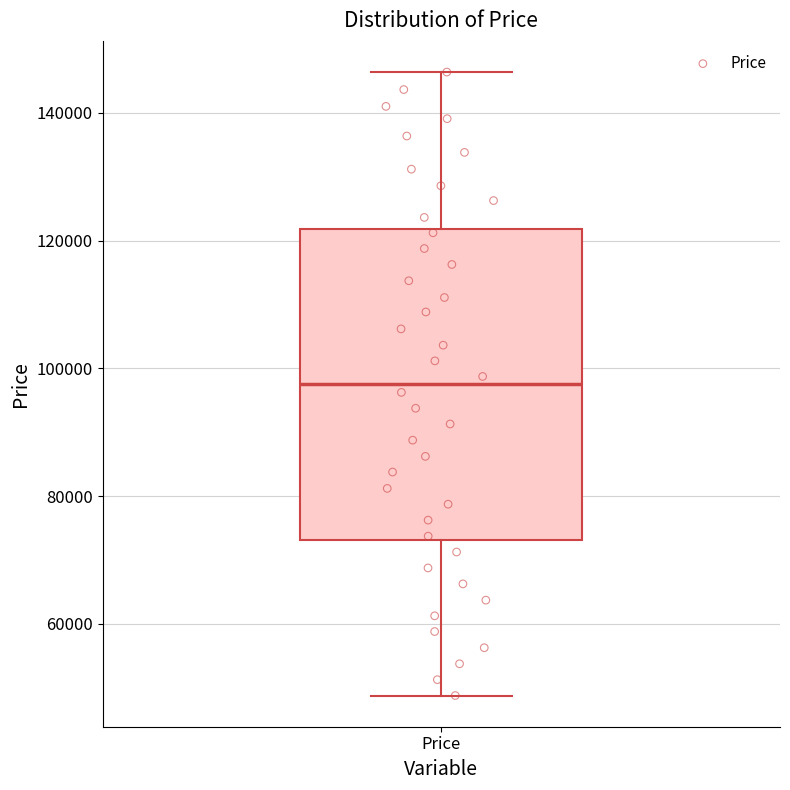

Transcribe this box plot: give where the median line is, the range the box spans, and where the two whiskers end, as read against the y-axis. The values are not printed on the chart, so give them approximately, as read against the axis.

median 98000, box 74000 to 122000, whiskers 48000 to 146000